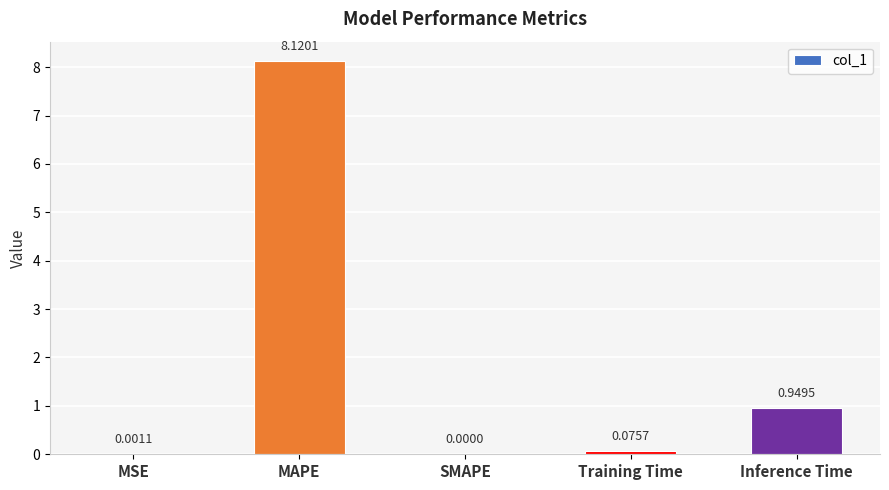

What is the change in value from MAPE to Inference Time?

-7.2